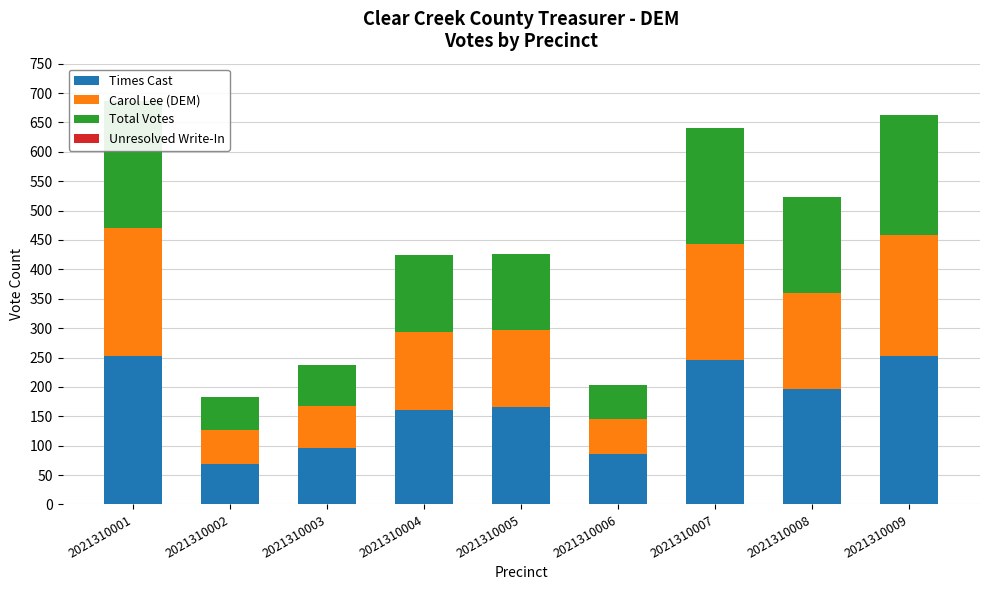

Where is Times Cast nearest to the value 161?

2021310004